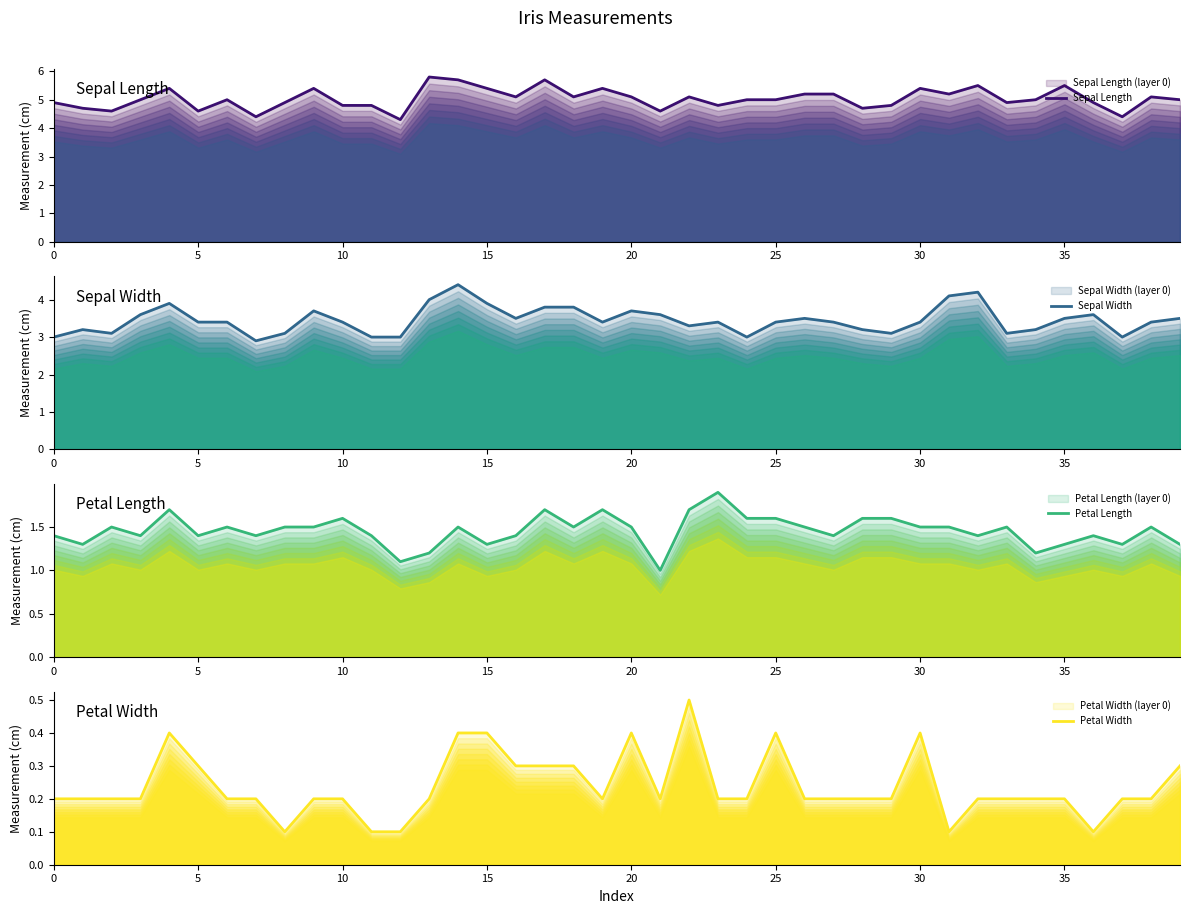

At which label does Sepal Length reach its peak?

13